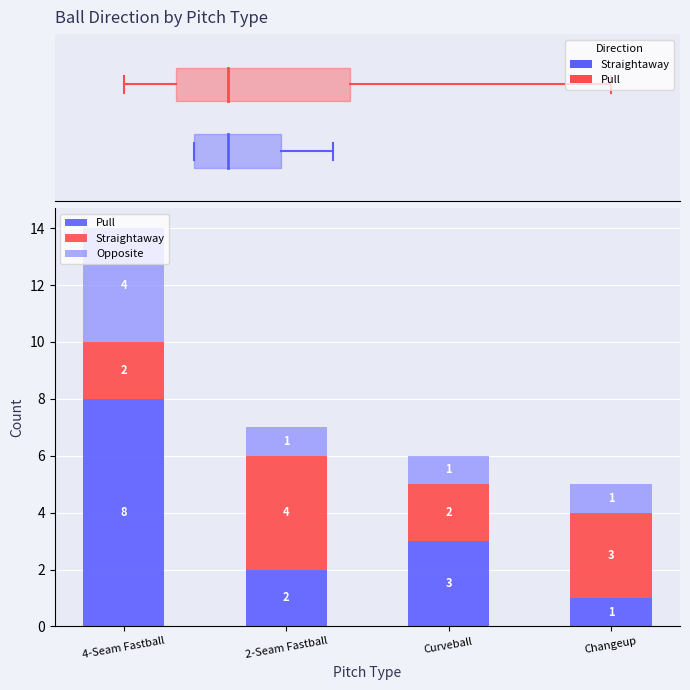

Reading left to right, transcribe all the data shown in this chart.

Pull: 8	2	3	1
Straightaway: 2	4	2	3
Opposite: 4	1	1	1